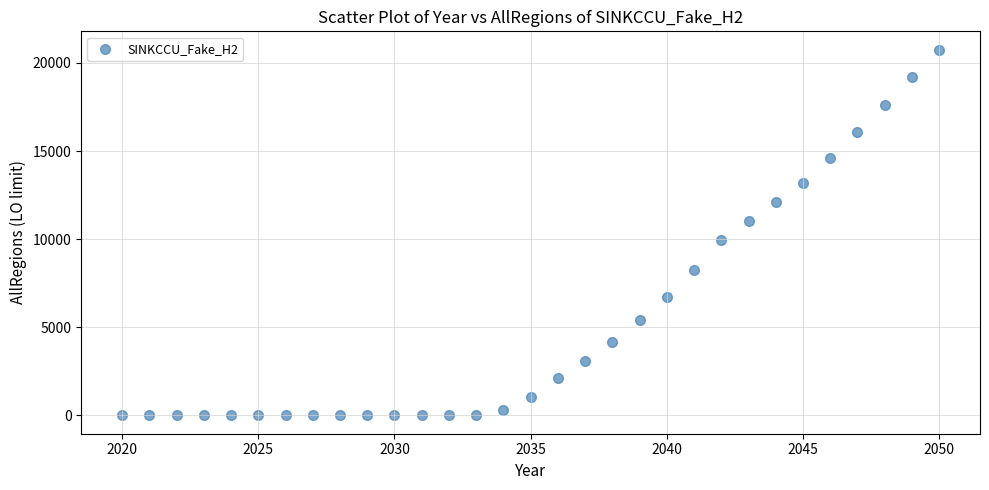

What is the range of Y values (max minus min)?

20757.8